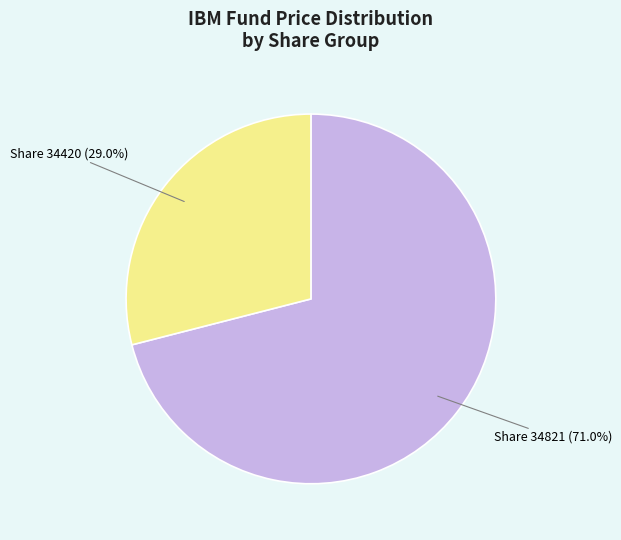

Which slice is the smallest?

Share 34420